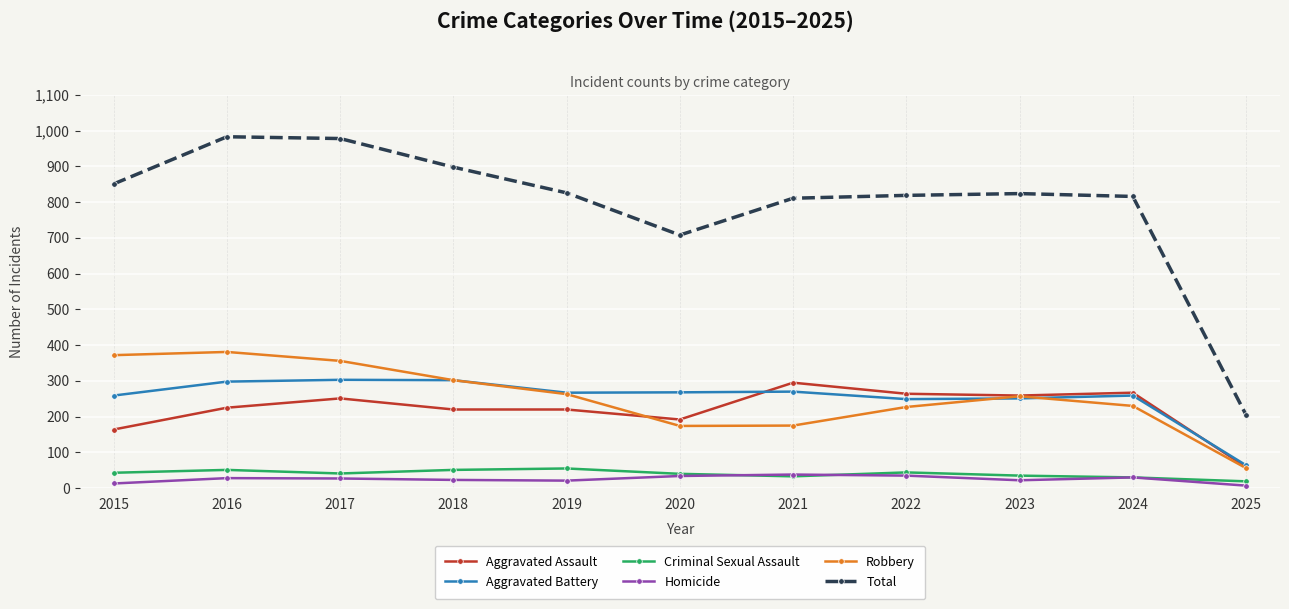

What value does the Aggravated Assault series have at 2022?

264